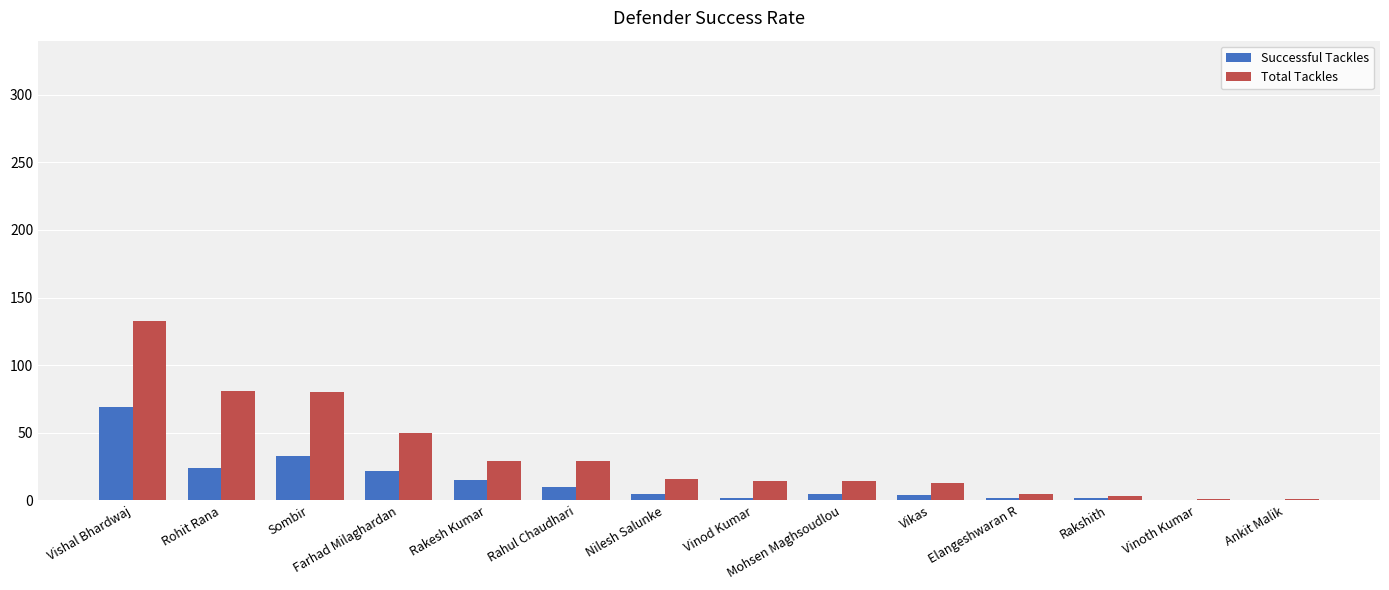

Between Vishal Bhardwaj and Ankit Malik, which series saw the biggest shift?

Total Tackles